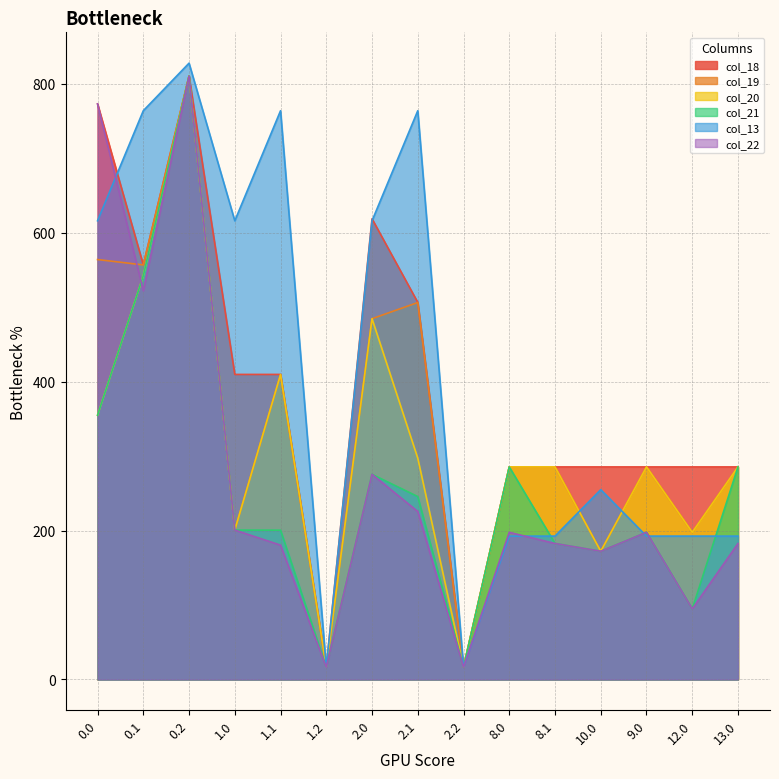

The col_13 series shows 764.1 at 0.1. True or false?

True